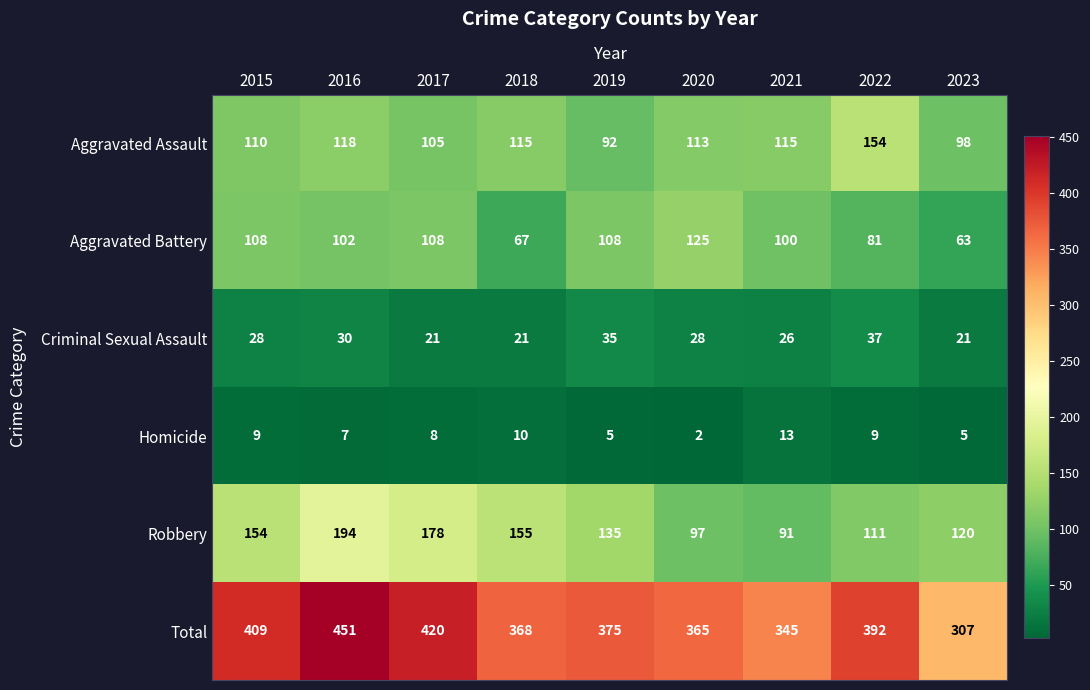

Which category has the lowest value across all series?

2020